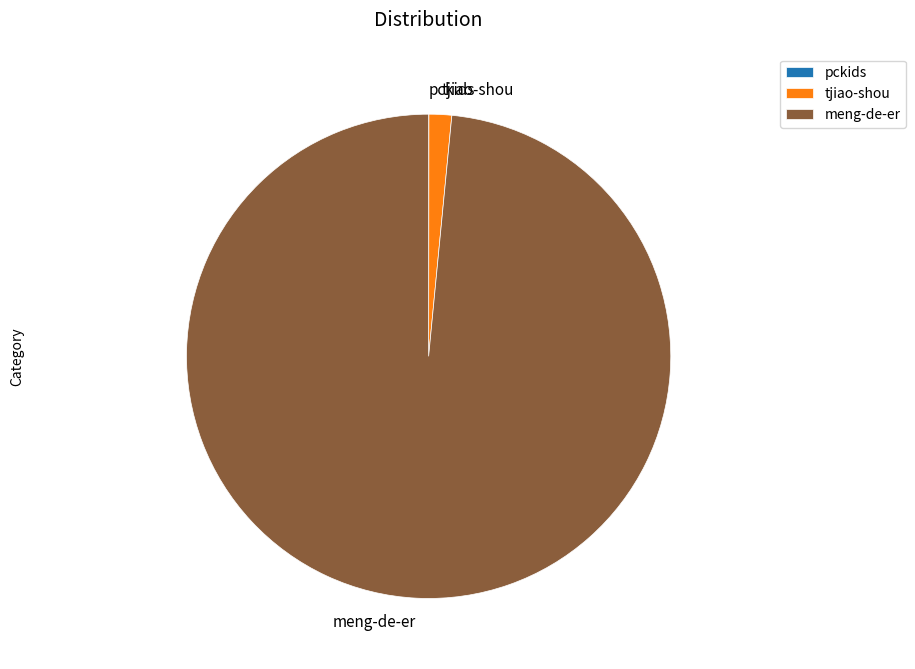

Do meng-de-er and tjiao-shou together represent more than half of the pie?

Yes